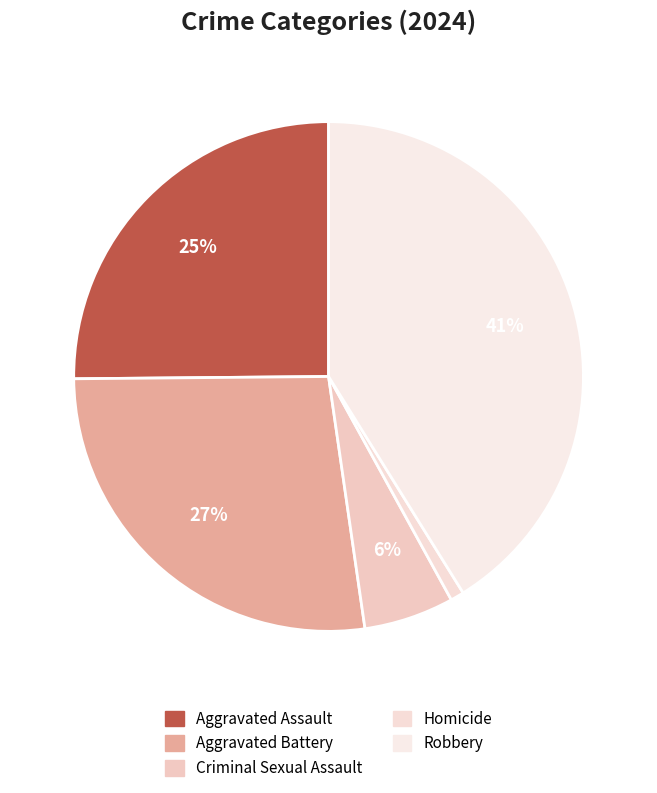

Count the number of slices in the pie.

5